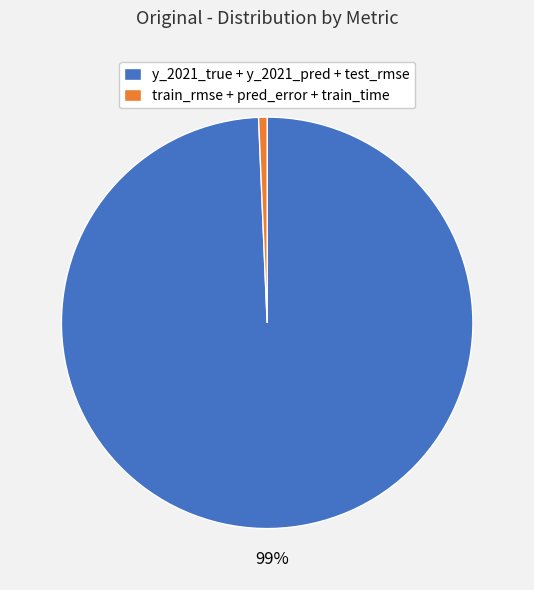

Which category has the biggest portion of the pie?

y_2021_true + y_2021_pred + test_rmse